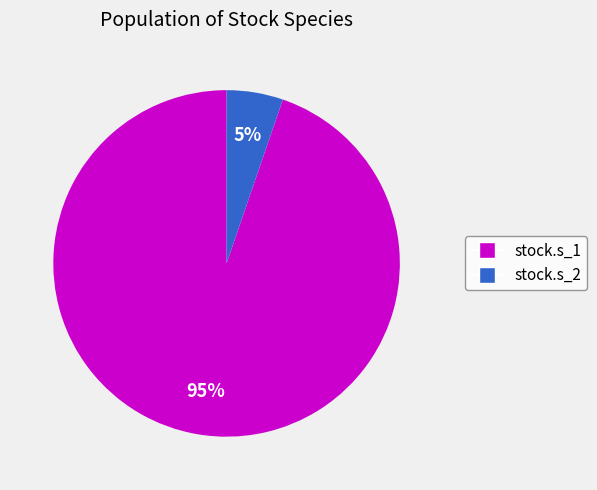

Which slice is the largest?

stock.s_1